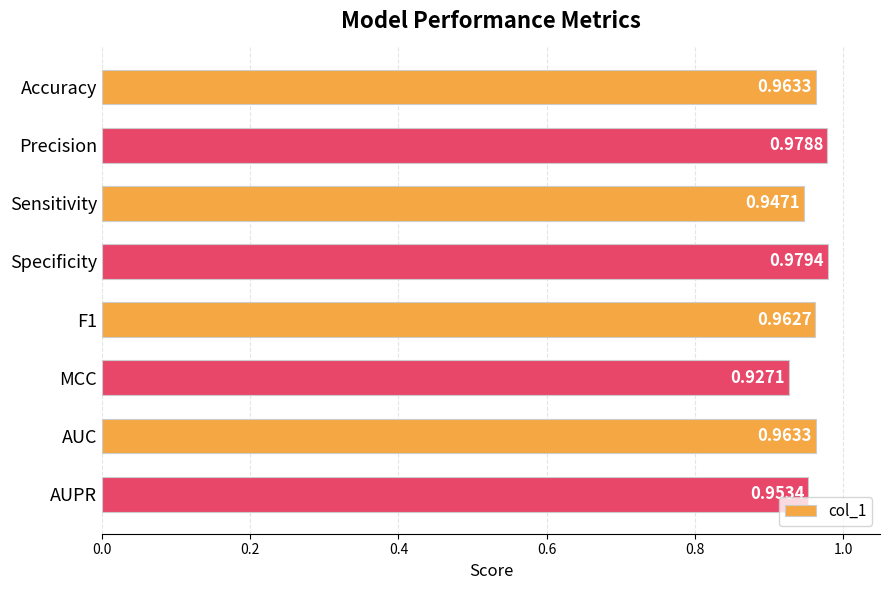

Where is the data nearest to the value 0?

MCC